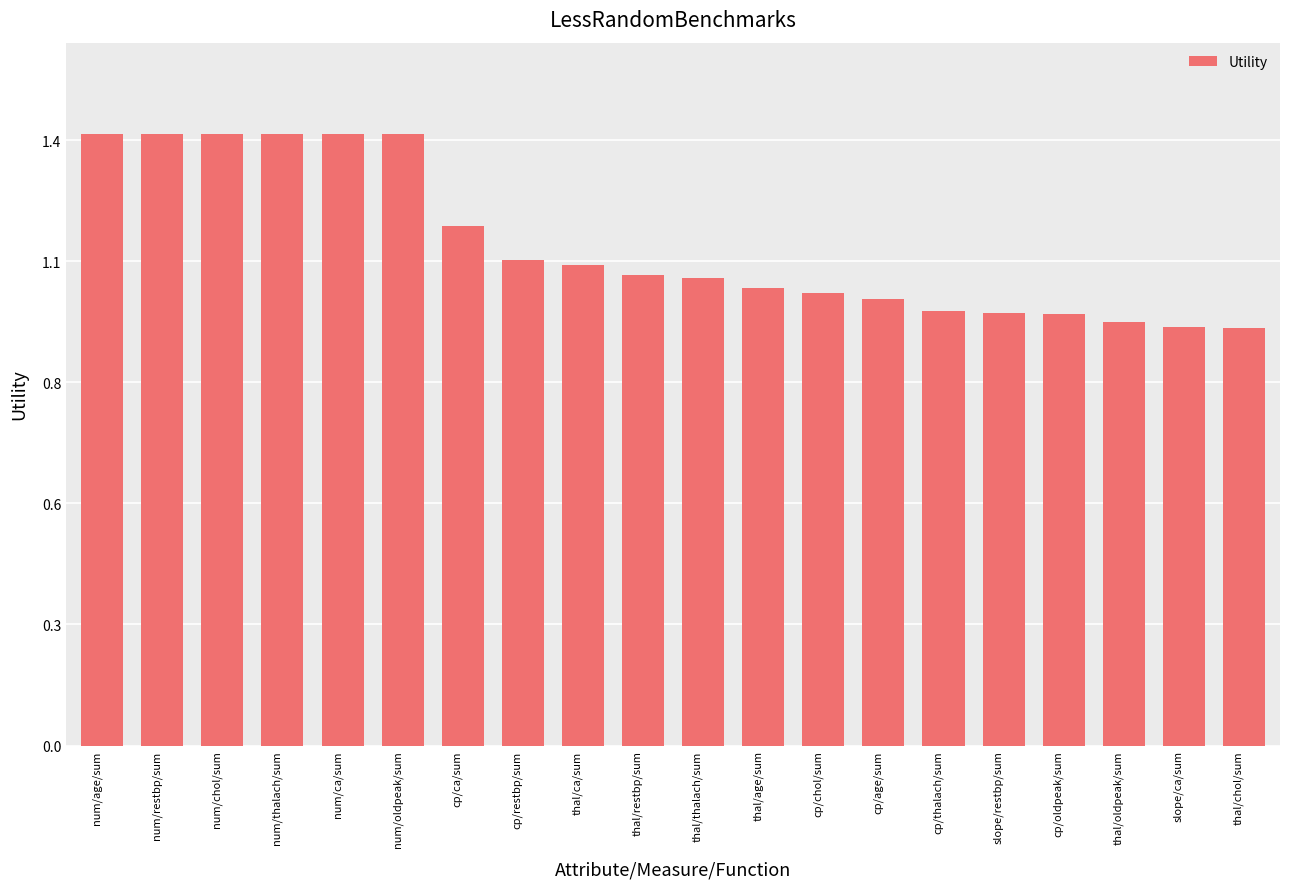

At which label does the data first exceed 1?

num/age/sum